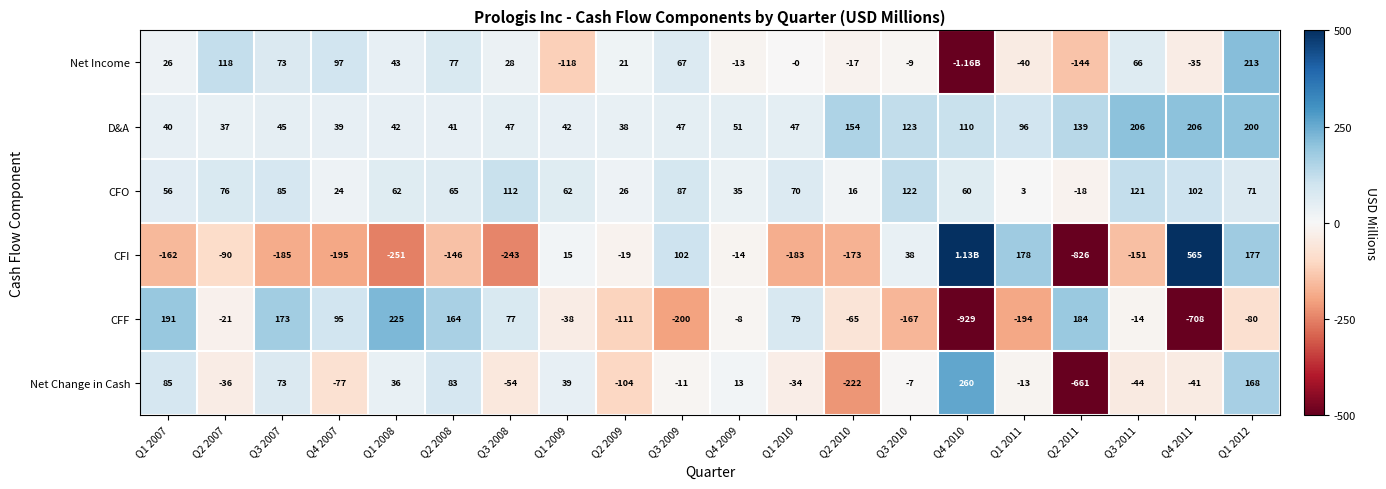

Is the value of Net Income at Q1 2007 greater than the value of D&A at Q1 2010?

No